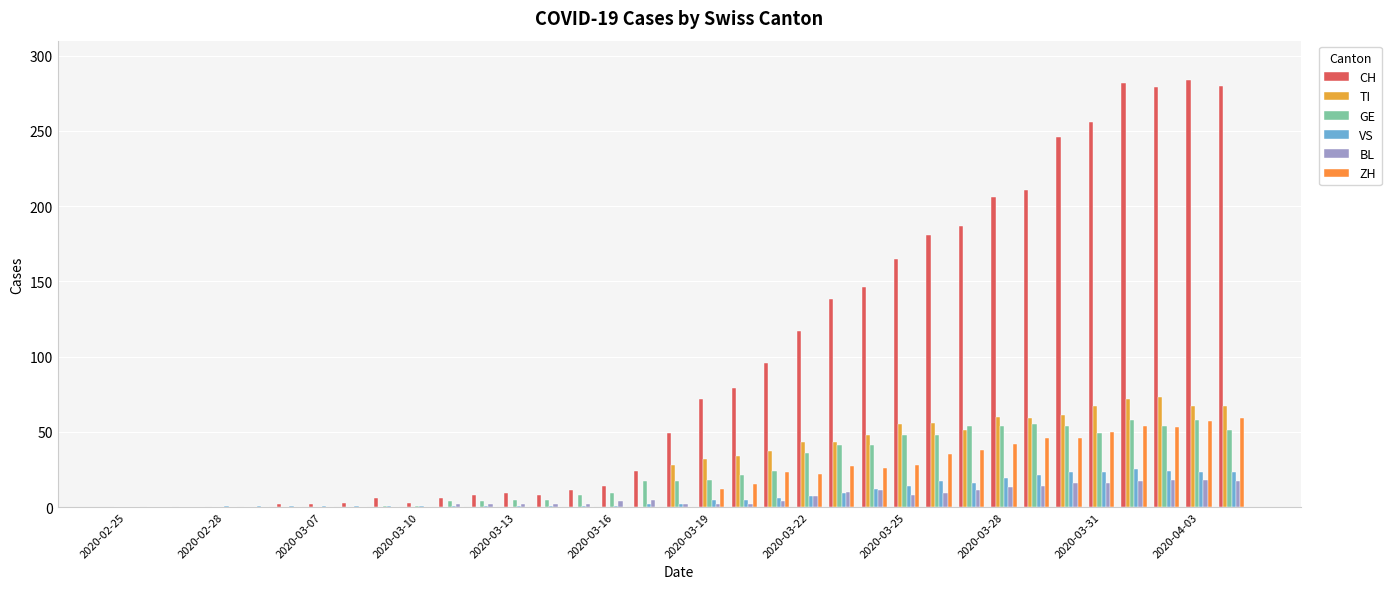

Count the number of data series in this chart.

6